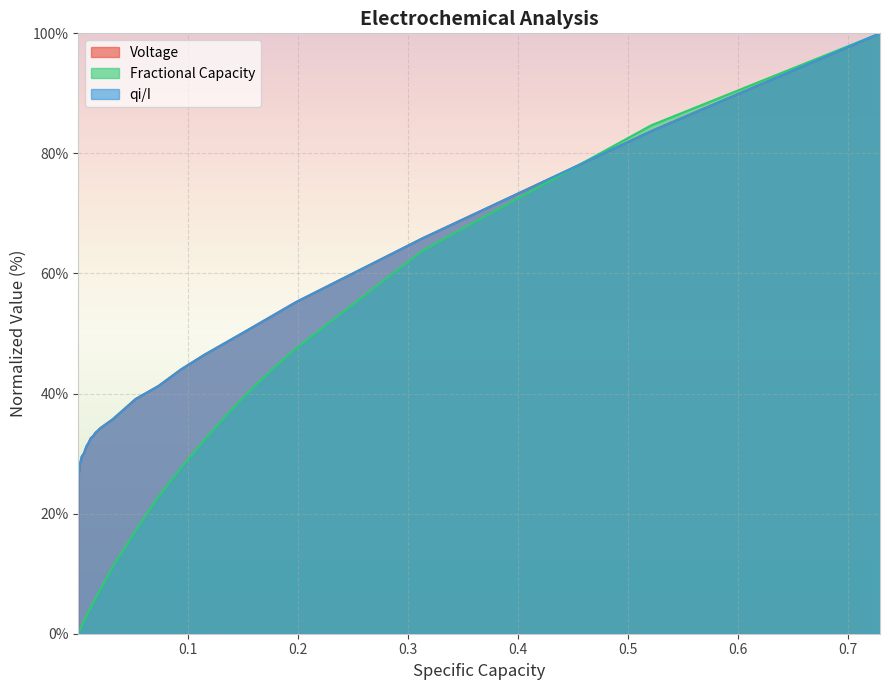

What is the highest value of the Voltage series?

100.0